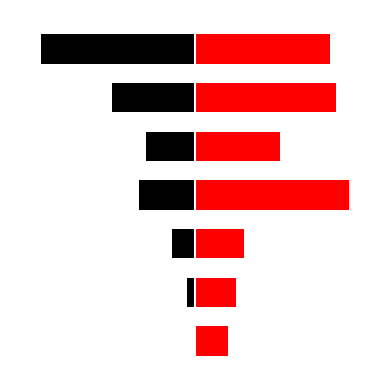

Reading right to left, extract all data points from this chart.

Leve EXP (Black): -1.0	-0.5	-0.3	-0.4	-0.1	-0.1	-0.0
Leve Gil (Red): 0.9	0.9	0.5	1.0	0.3	0.3	0.2